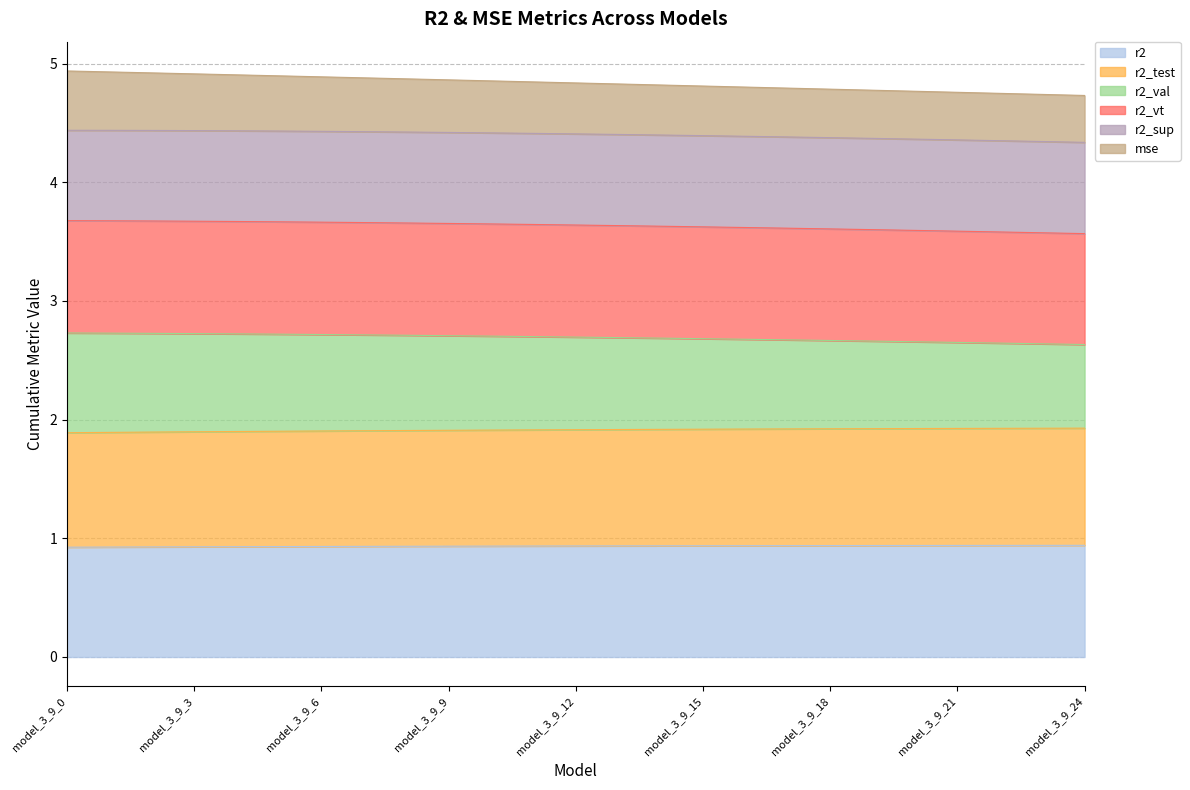

What is the maximum value for r2?

0.9